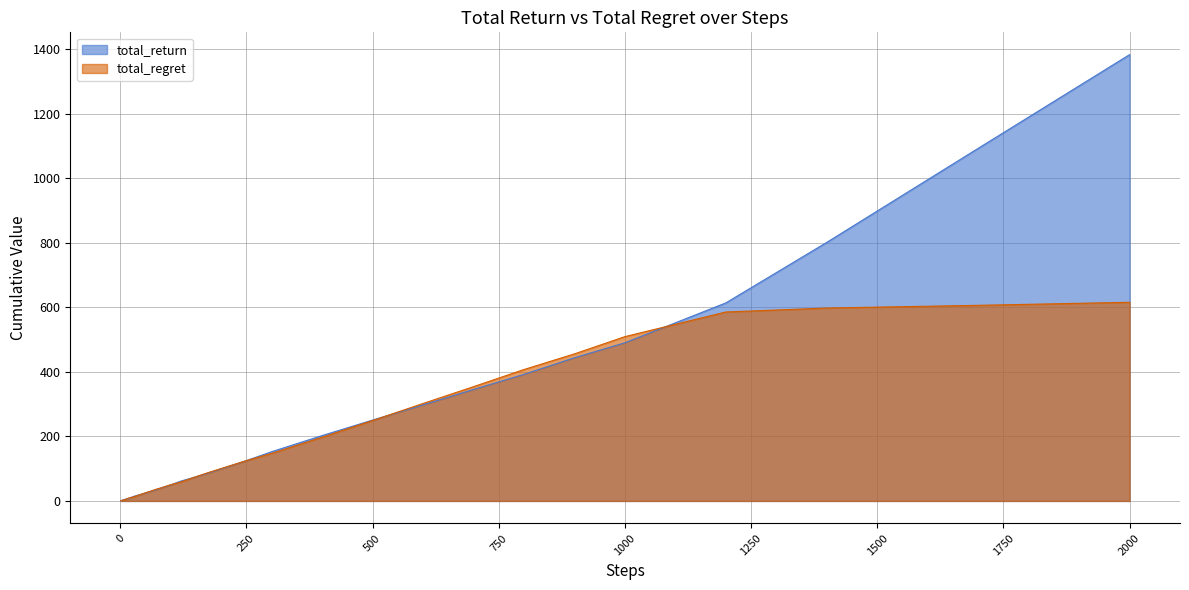

True or false: total_return has more than 2 interior local peaks.

False